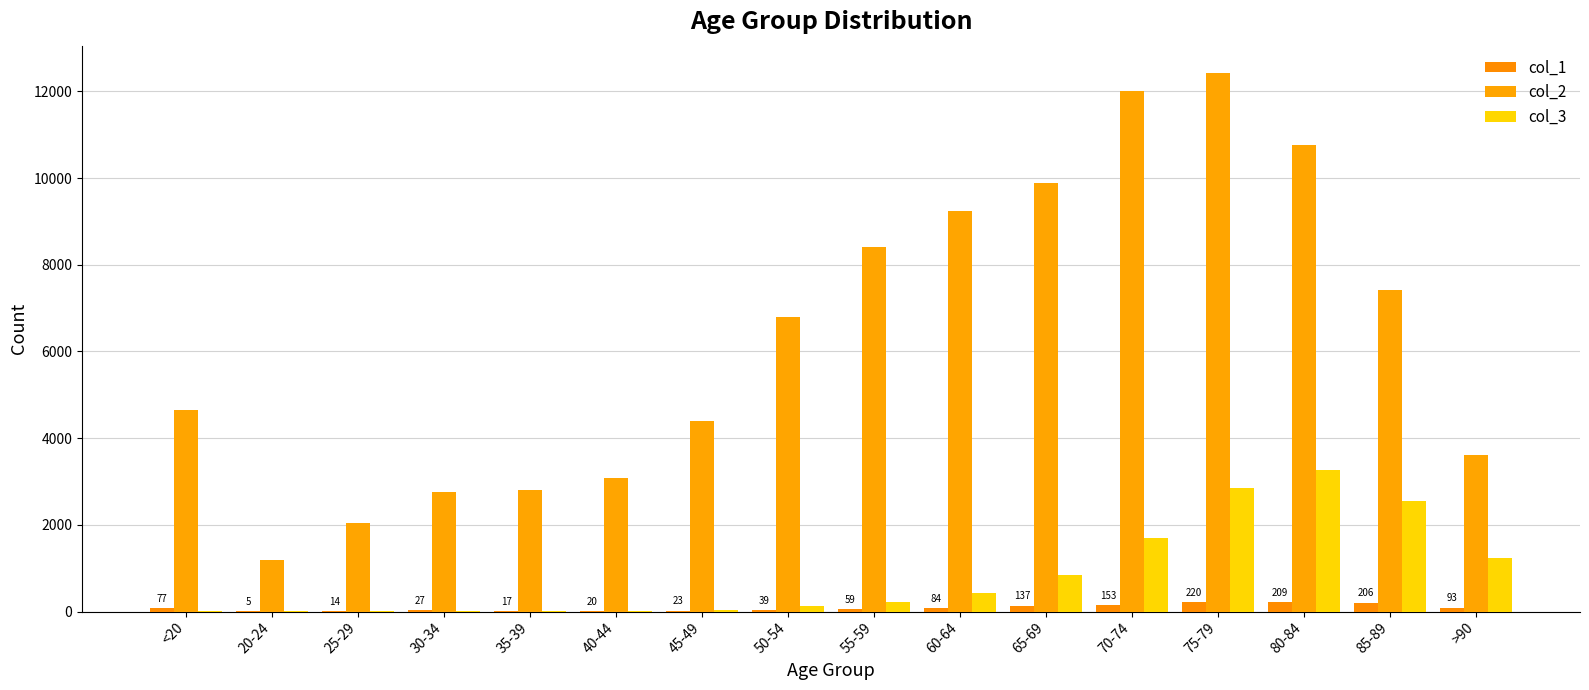

What is the smallest value displayed?

3